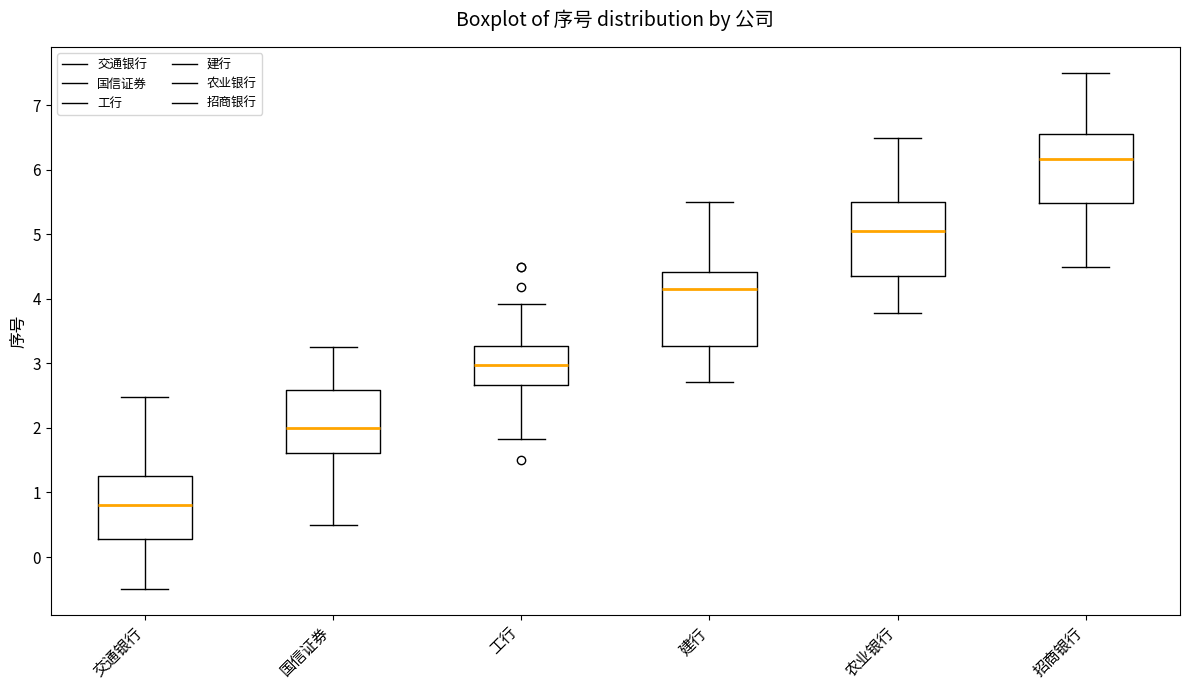

Reading left to right, transcribe this box plot: for each box, give where its median line is, the range the box spans, and where its two whiskers end, as read against the y-axis. The values are not printed on the chart, so give them approximately, as read against the axis.

交通银行: median 0.8, box 0.3 to 1.3, whiskers -0.5 to 2.5
国信证券: median 2.0, box 1.6 to 2.6, whiskers 0.5 to 3.3
工行: median 3.0, box 2.7 to 3.3, whiskers 1.8 to 3.9
建行: median 4.1, box 3.3 to 4.4, whiskers 2.7 to 5.5
农业银行: median 5.0, box 4.3 to 5.5, whiskers 3.8 to 6.5
招商银行: median 6.2, box 5.5 to 6.5, whiskers 4.5 to 7.5